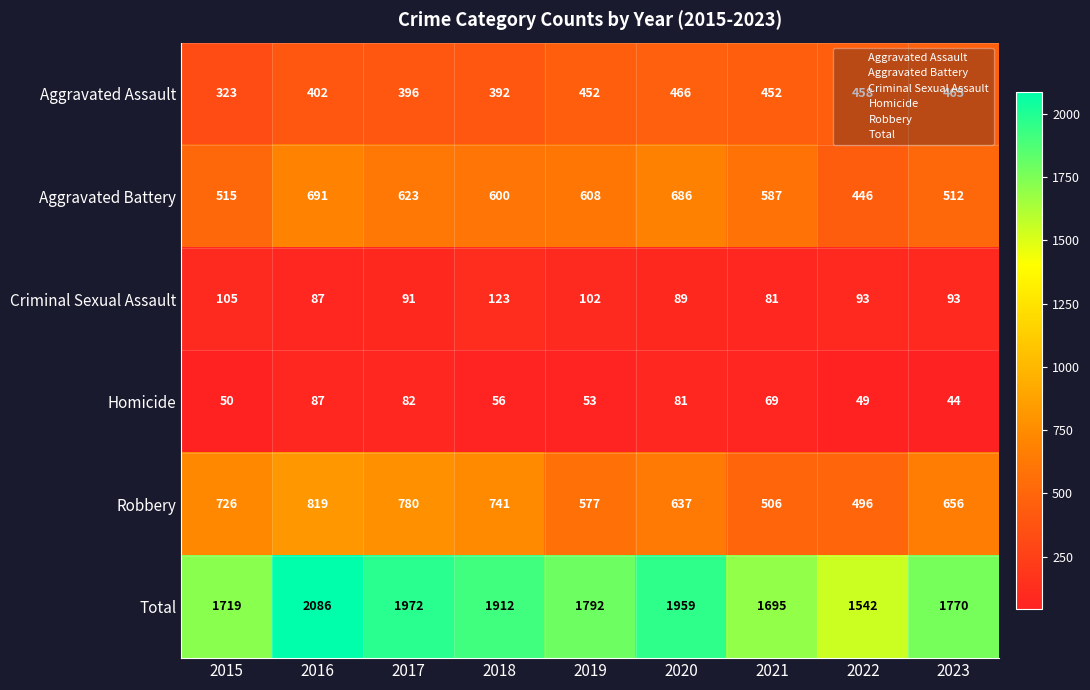

True or false: Criminal Sexual Assault has a value of 40 at 2018.

False